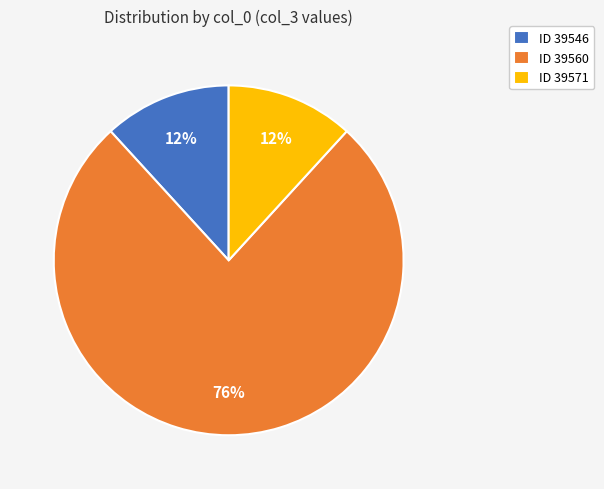

Is it true that ID 39571 is 12% of the pie?

True